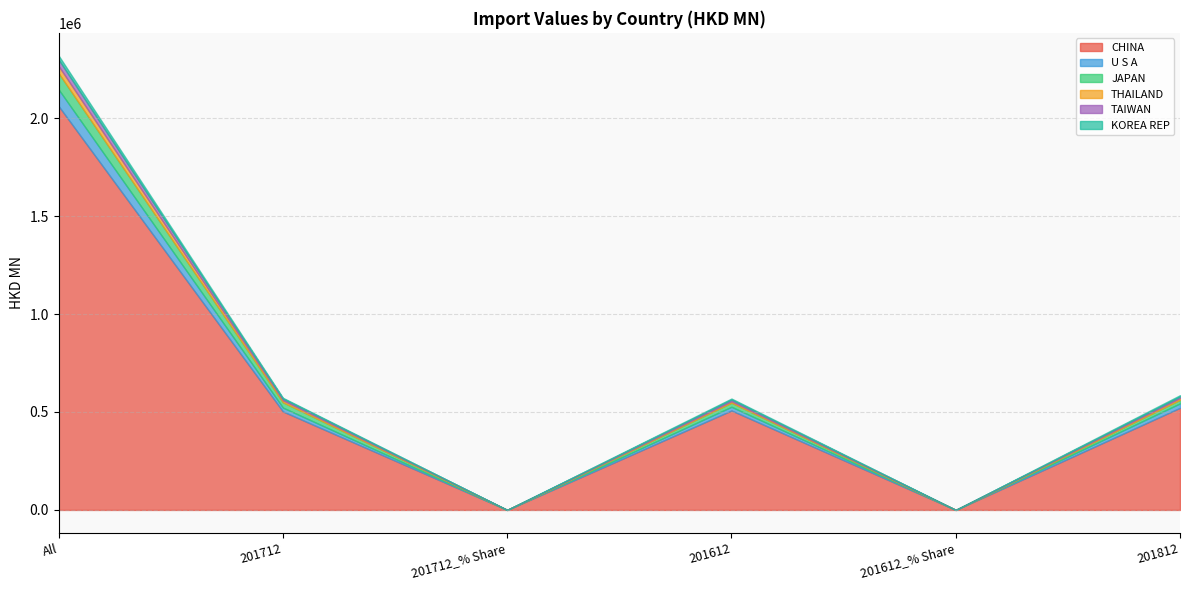

Rank the series at 201712_% Share from highest to lowest value.

CHINA, JAPAN, U S A, THAILAND, TAIWAN, KOREA REP